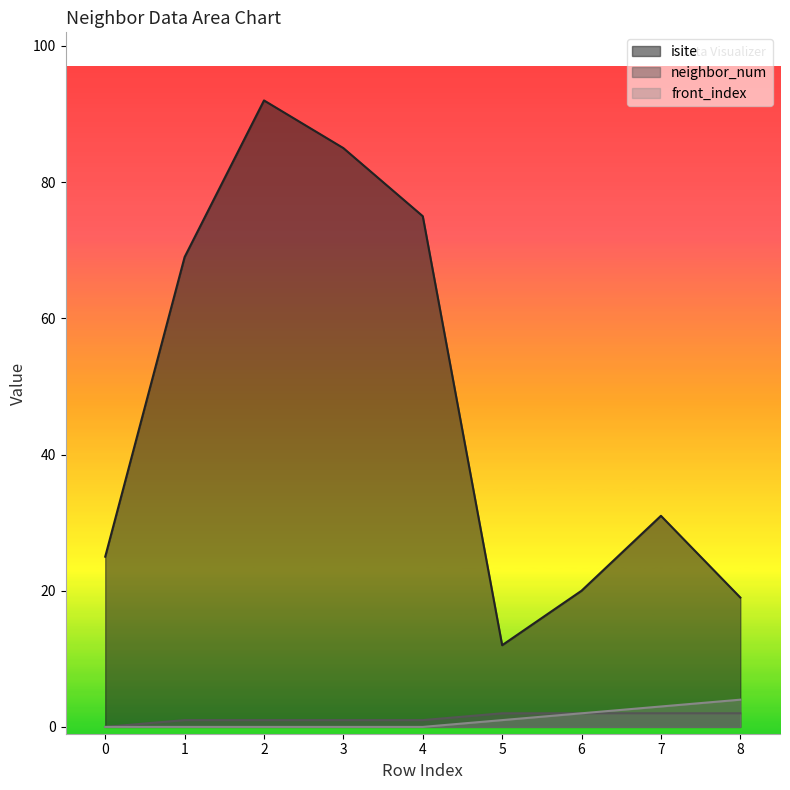

True or false: front_index has more than 0 interior local peaks.

False